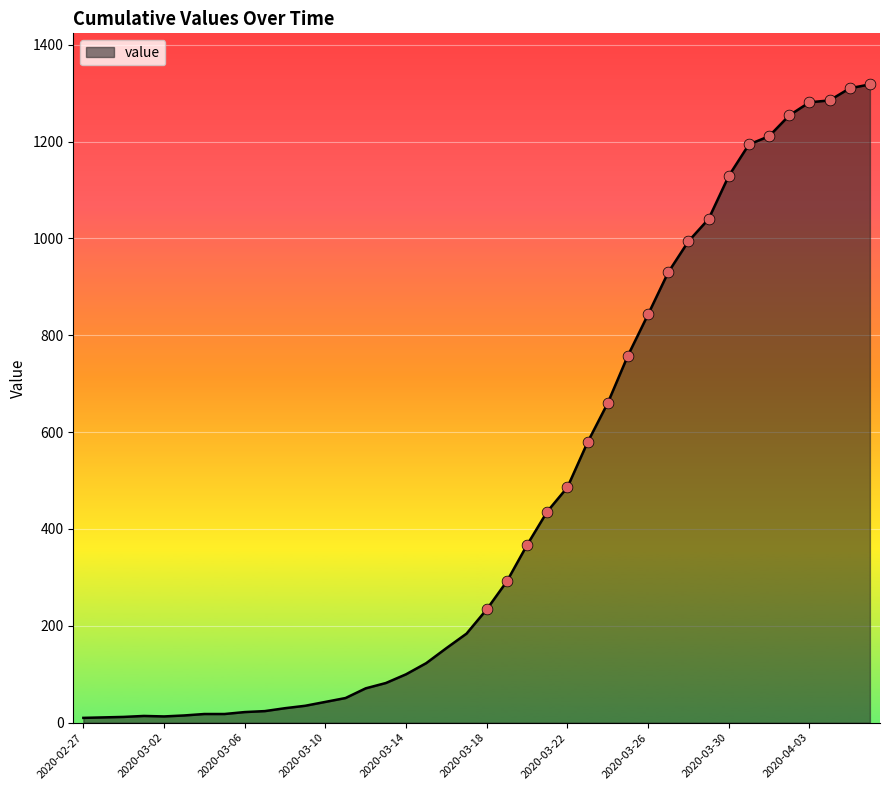

What is the difference between the maximum and minimum values?

1308